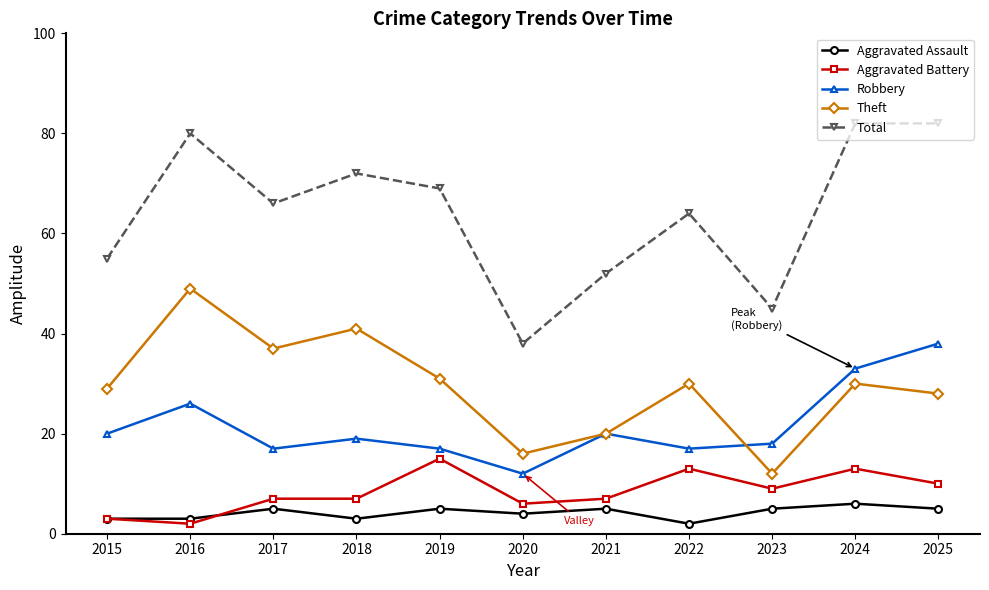

What are all the series names shown in the legend?

Aggravated Assault, Aggravated Battery, Robbery, Theft, Total